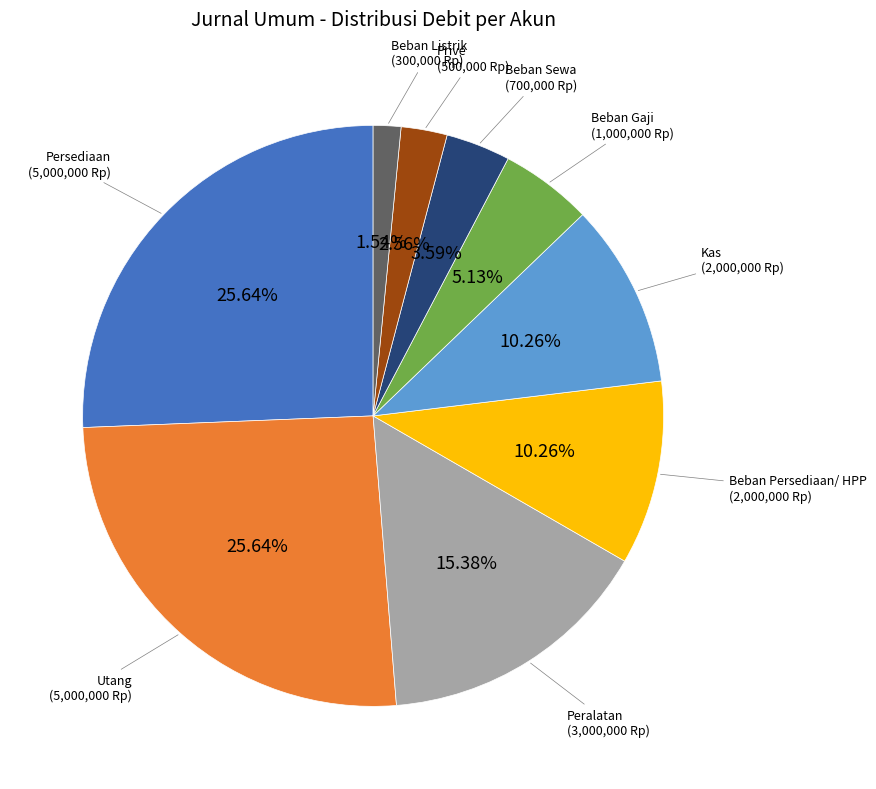

Is there a majority slice in this chart?

No